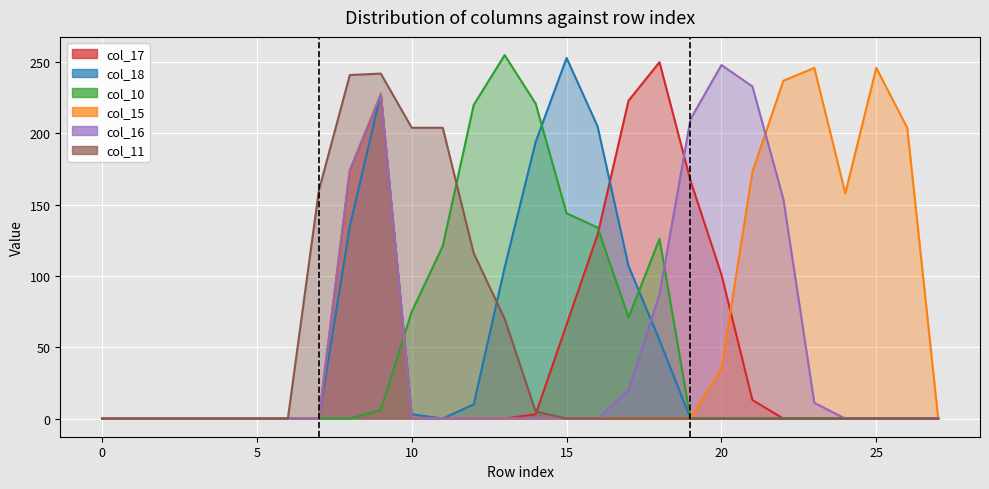

Reading left to right, extract all data points from this chart.

col_17: 0	0	0	0	0	0	0	0	174	227	0	0	0	0	3	66	129	223	250	167	101	13	0	0	0	0	0	0
col_18: 0	0	0	0	0	0	0	0	135	228	3	0	10	106	194	253	205	107	55	0	0	0	0	0	0	0	0	0
col_10: 0	0	0	0	0	0	0	0	0	6	75	121	220	255	221	144	134	71	126	0	0	0	0	0	0	0	0	0
col_15: 0	0	0	0	0	0	0	0	174	228	0	0	0	0	0	0	0	0	0	0	35	173	237	246	158	246	204	0
col_16: 0	0	0	0	0	0	0	0	174	227	0	0	0	0	0	0	0	20	87	210	248	233	154	11	0	0	0	0
col_11: 0	0	0	0	0	0	0	160	241	242	204	204	116	70	5	0	0	0	0	0	0	0	0	0	0	0	0	0